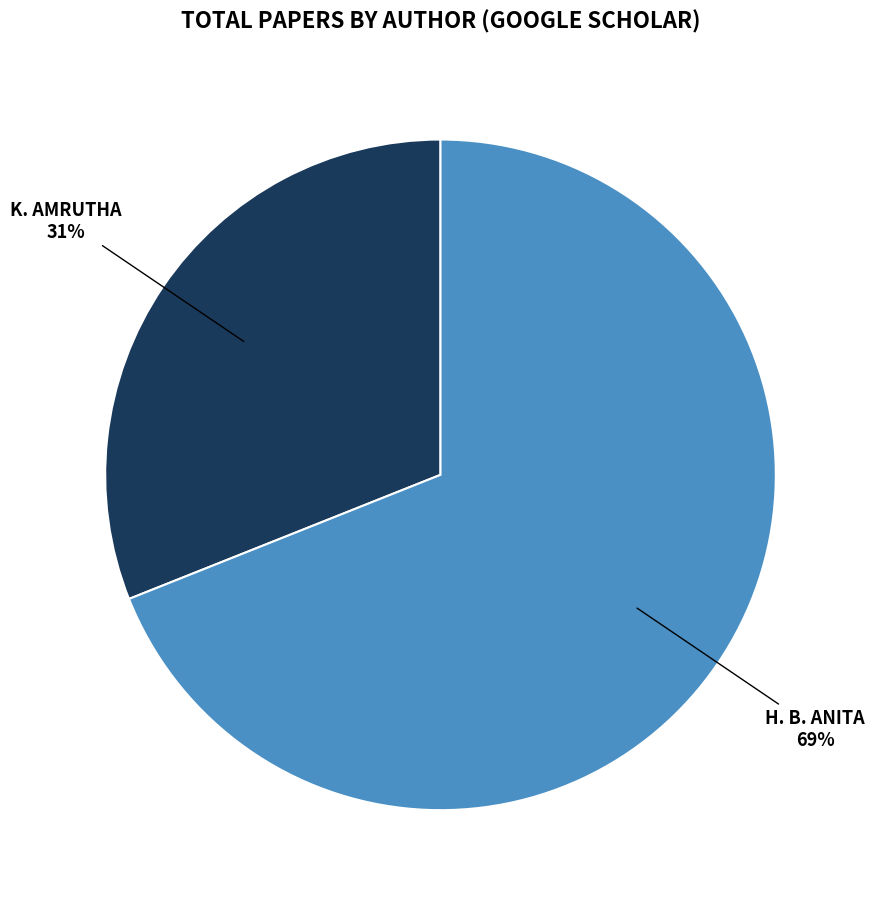

To the nearest percent, what is the average slice percentage?

50%